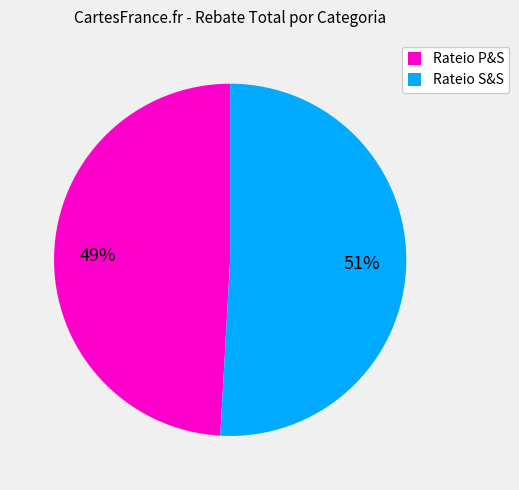

What is the largest slice in the pie chart?

Rateio S&S